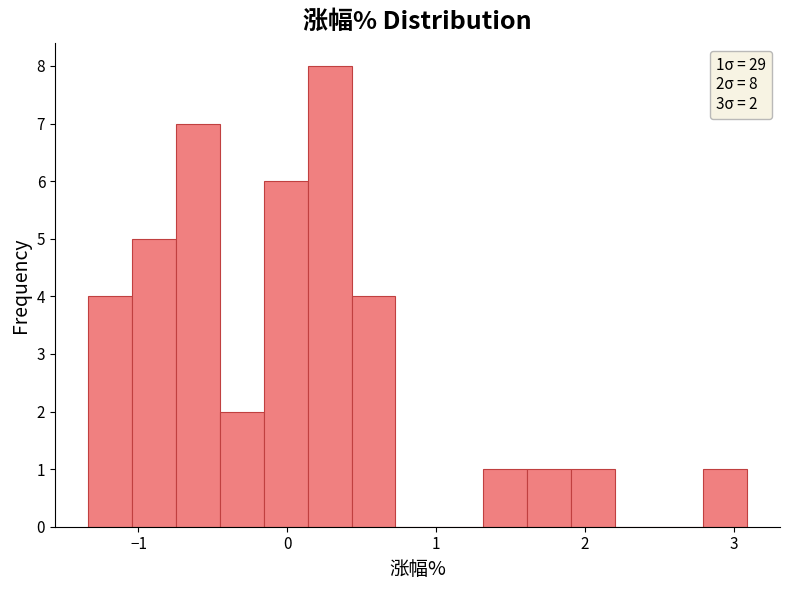

Around what value on the x-axis is the tallest bar? Give the approximate position of its centre, as read against the axis.

0.3